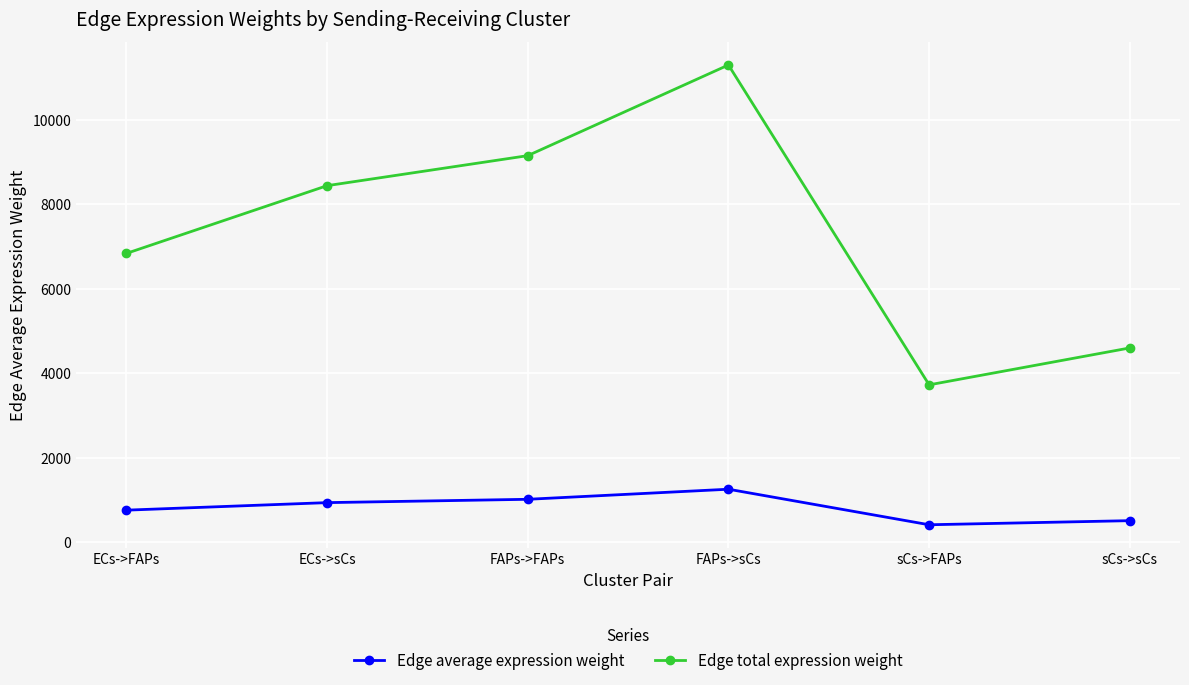

What is the label of the 1st point from the left?

ECs->FAPs